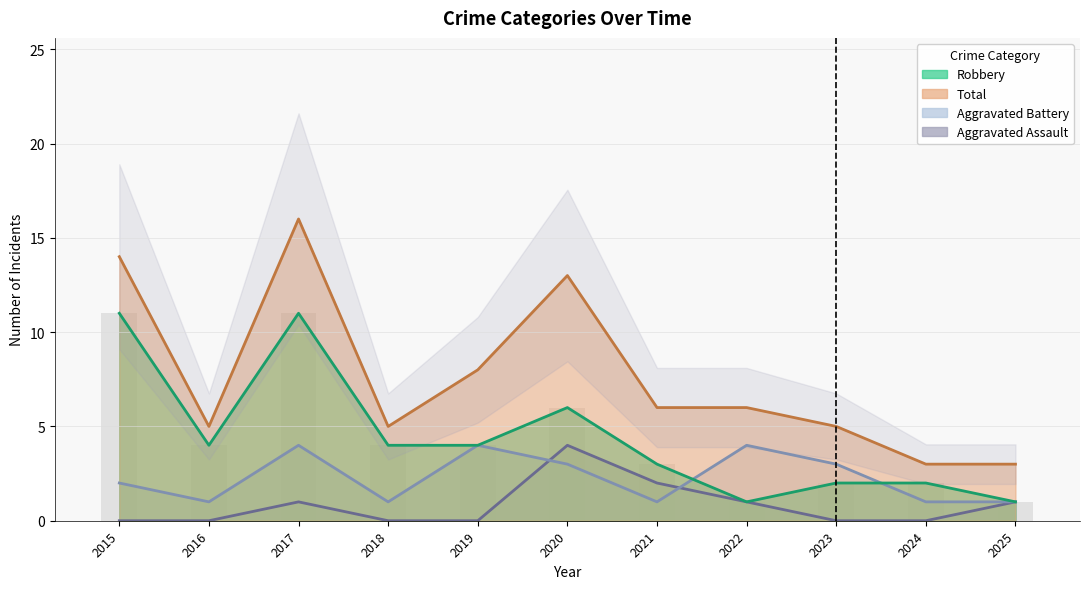

Is it true that Robbery equals 0 at 2022?

False